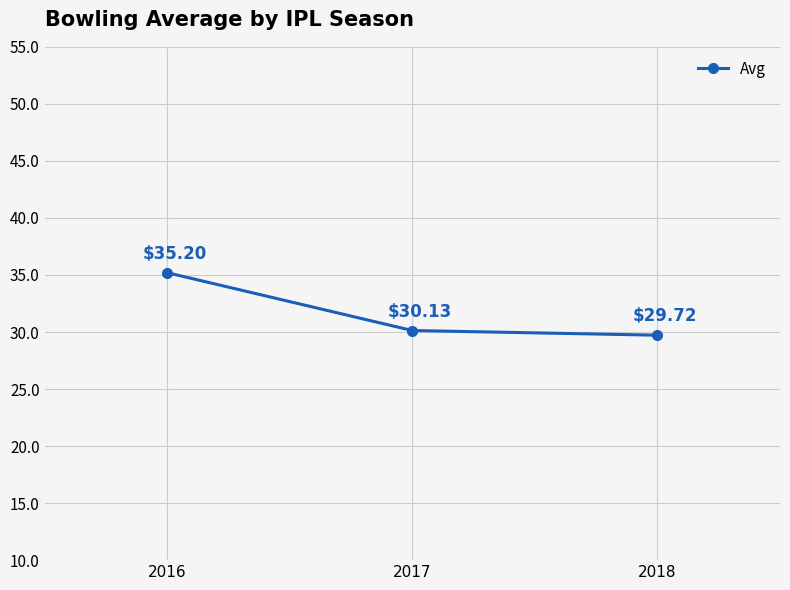

At which label does the data first exceed 30?

2016